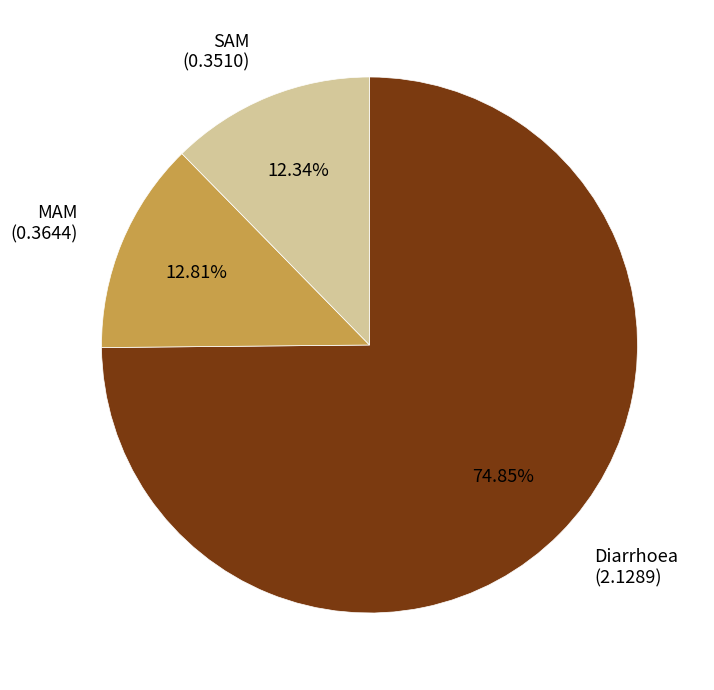

Is the sum of Diarrhoea and SAM greater than half?

Yes